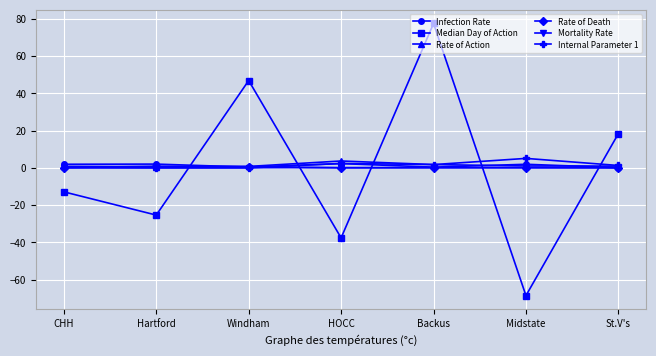

How many data points in Internal Parameter 1 are above 1?

4